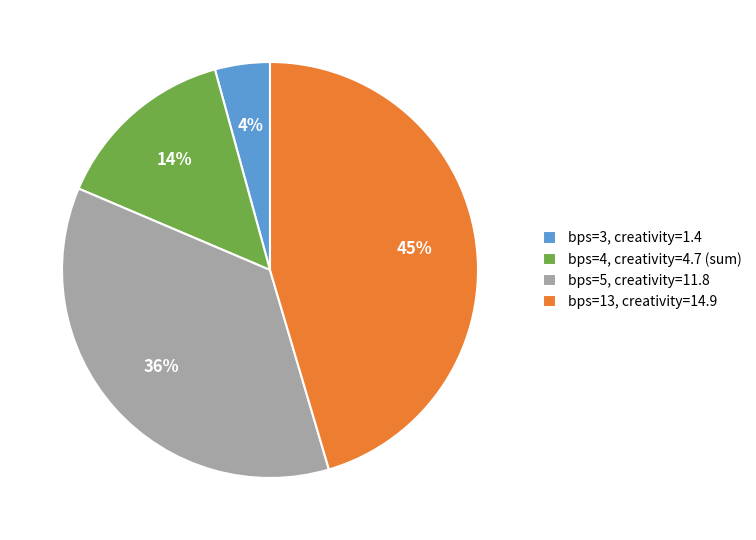

Is there any slice that represents more than half of the pie?

No